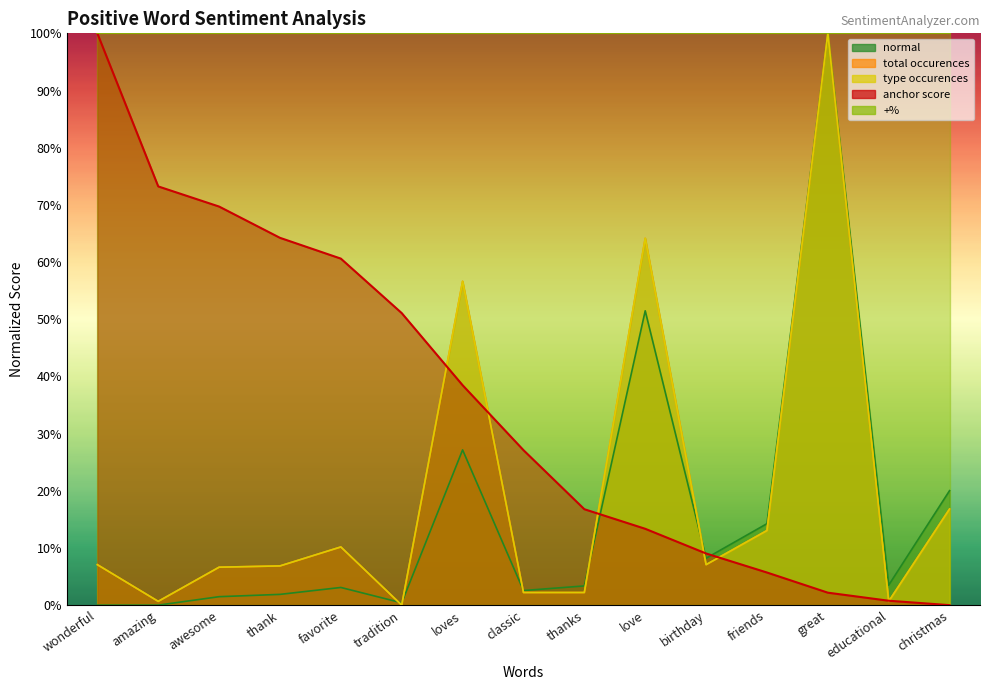

Which series changed the most between amazing and educational?

anchor score